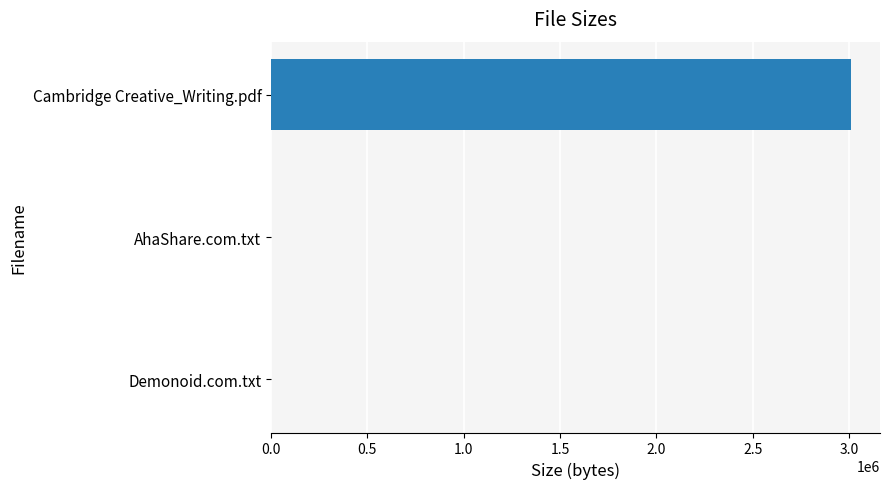

At which label is the value closest to 1504730?

AhaShare.com.txt